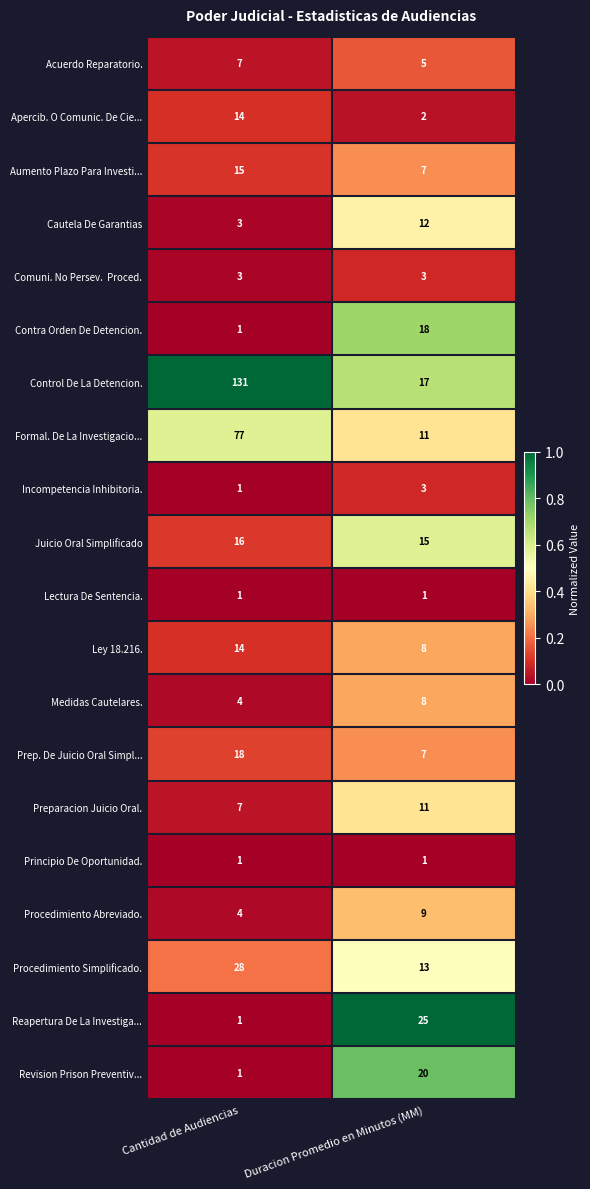

At which label is Juicio Oral Simplificado closest to 15?

Duracion Promedio en Minutos (MM)